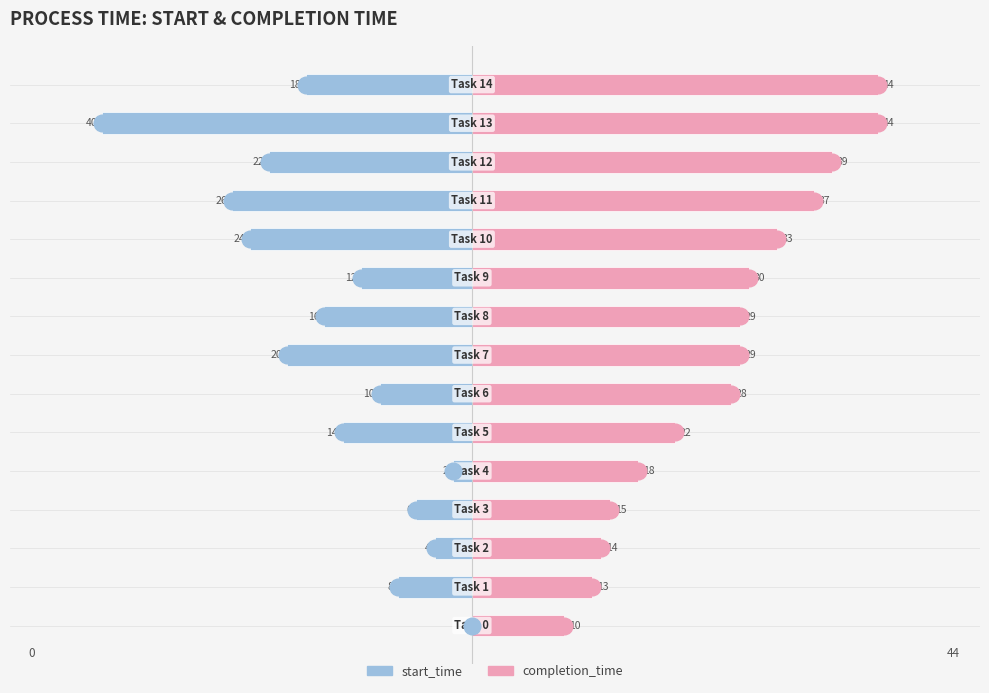

Where does the completion_time series first go above 29?

9